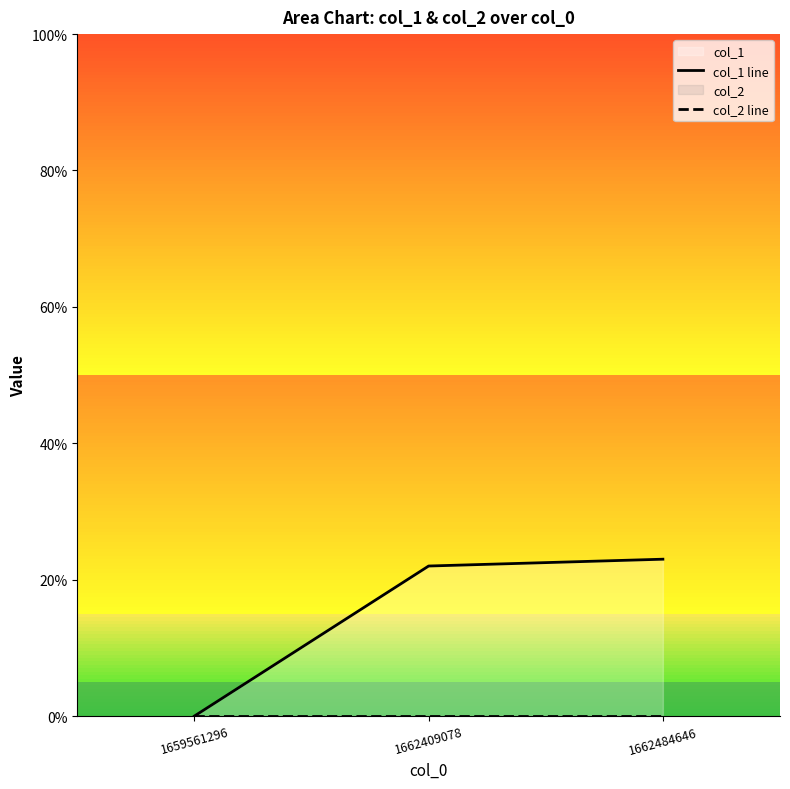

What is the sum of the col_1 line values at 1659561296 and 1662484646?

23